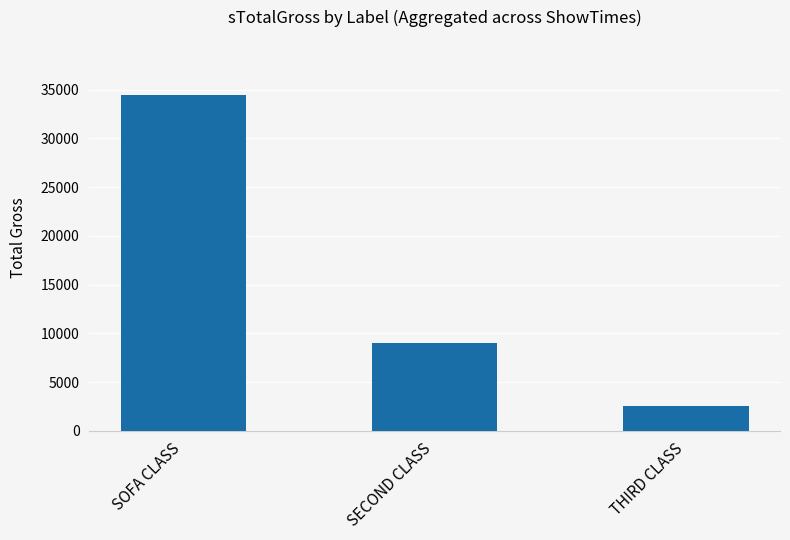

Rank the categories by value from highest to lowest.

SOFA CLASS, SECOND CLASS, THIRD CLASS